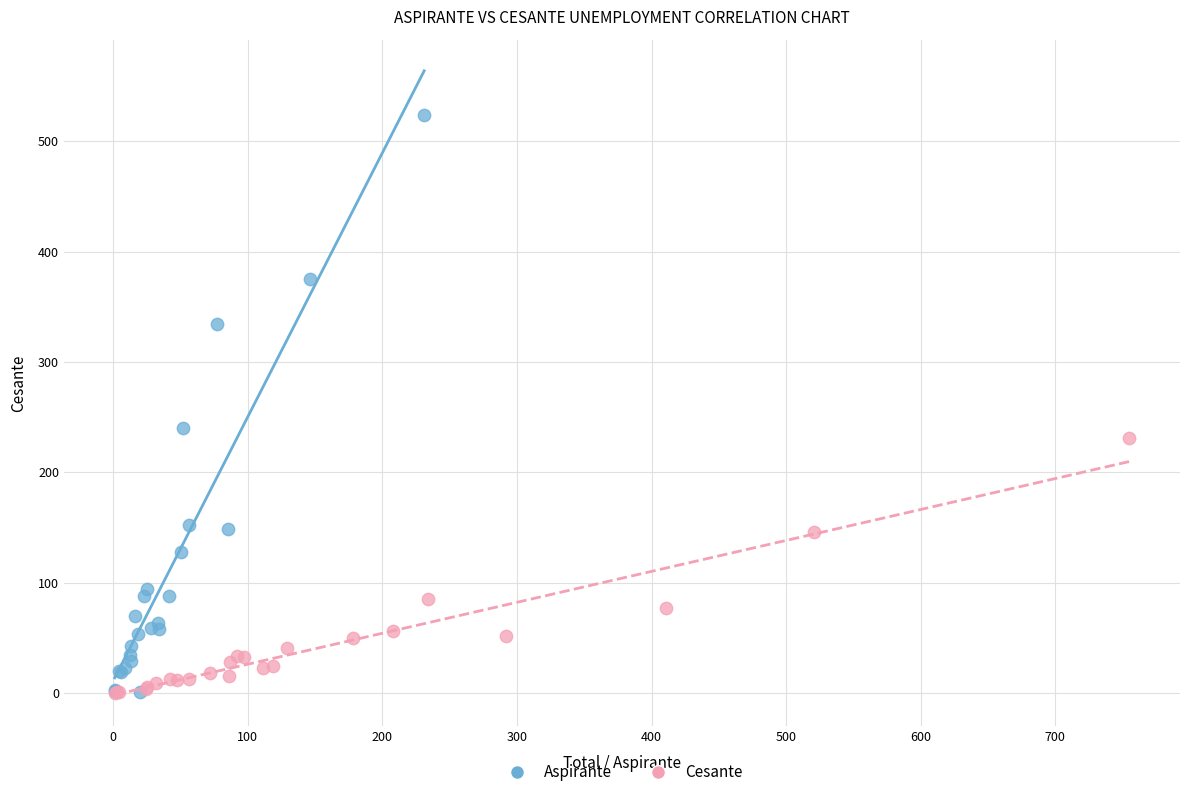

Which series has the widest spread of Y values?

Aspirante